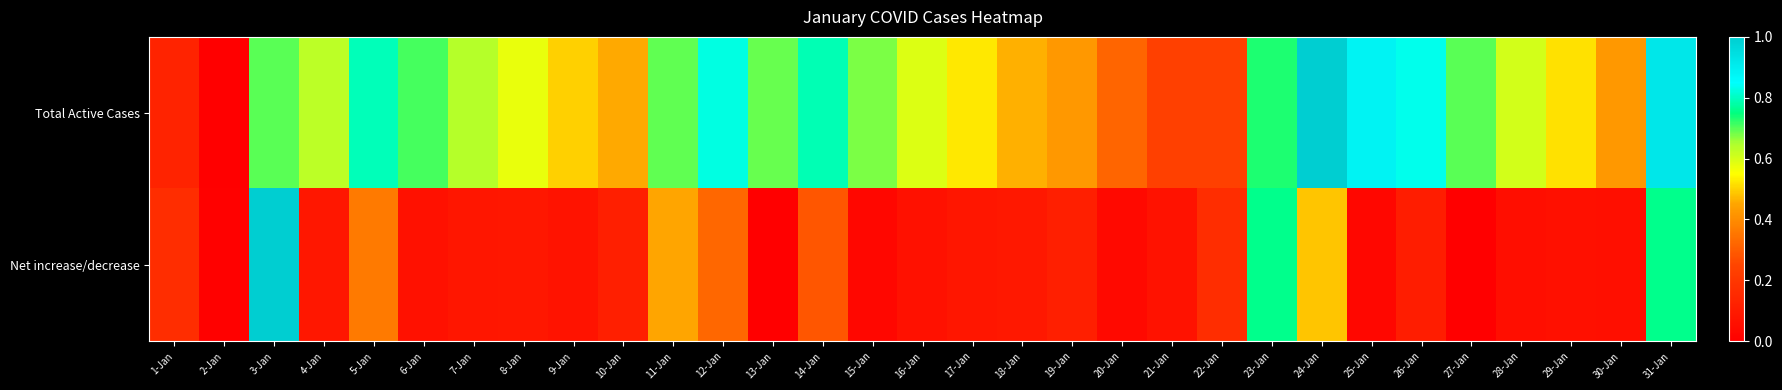

At how many categories does at least one series exceed 0?

31